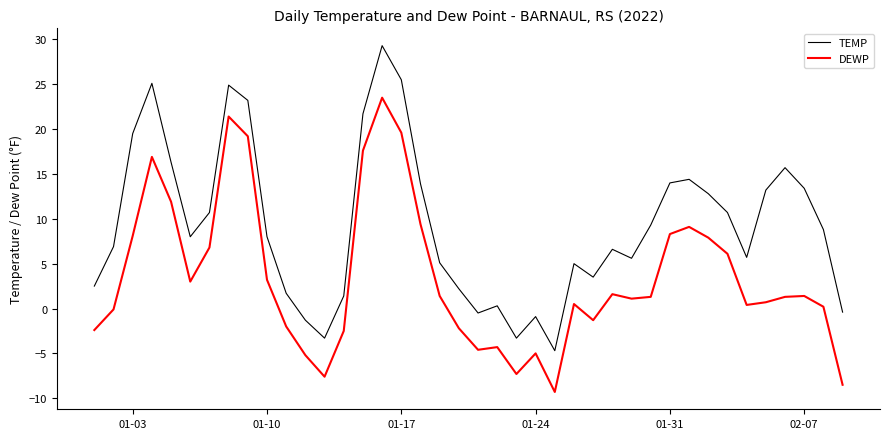

True or false: TEMP and DEWP cross at least once.

False